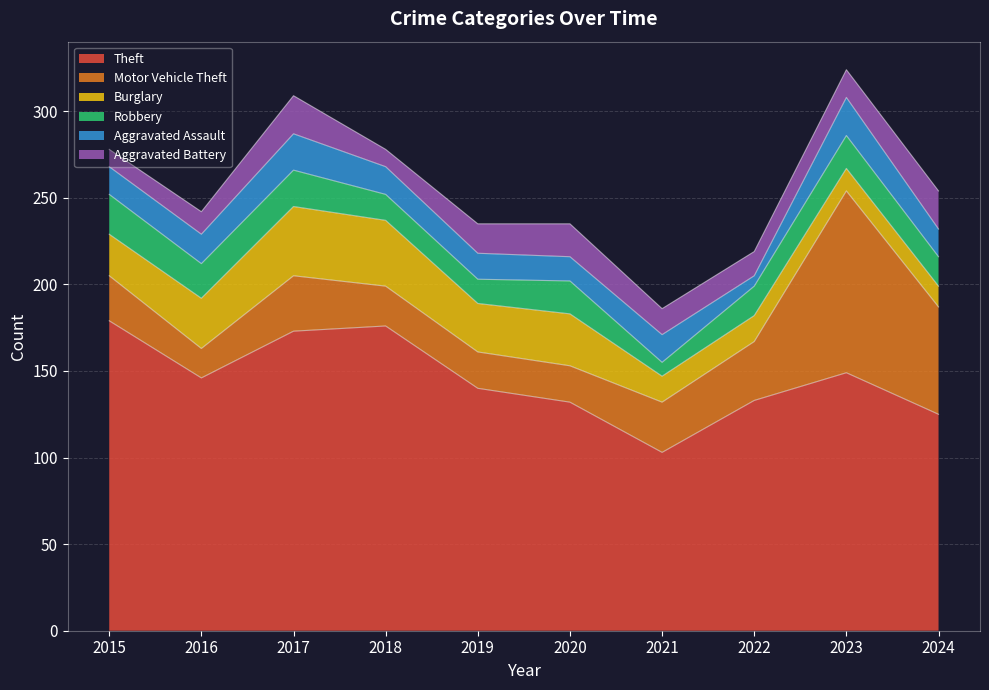

True or false: Theft and Robbery cross at least once.

False